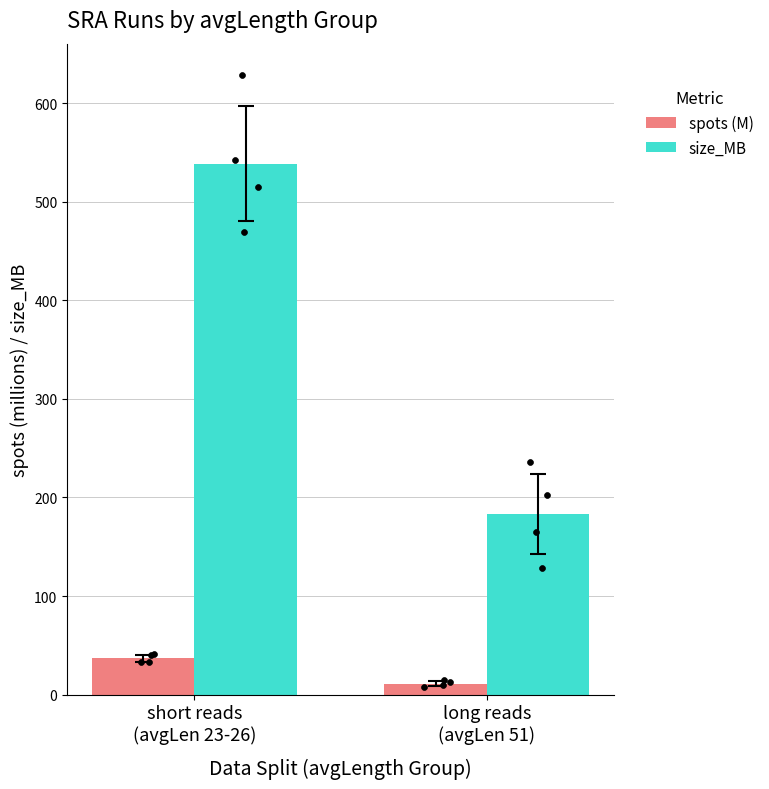

Which series has the largest total across all categories?

size_MB